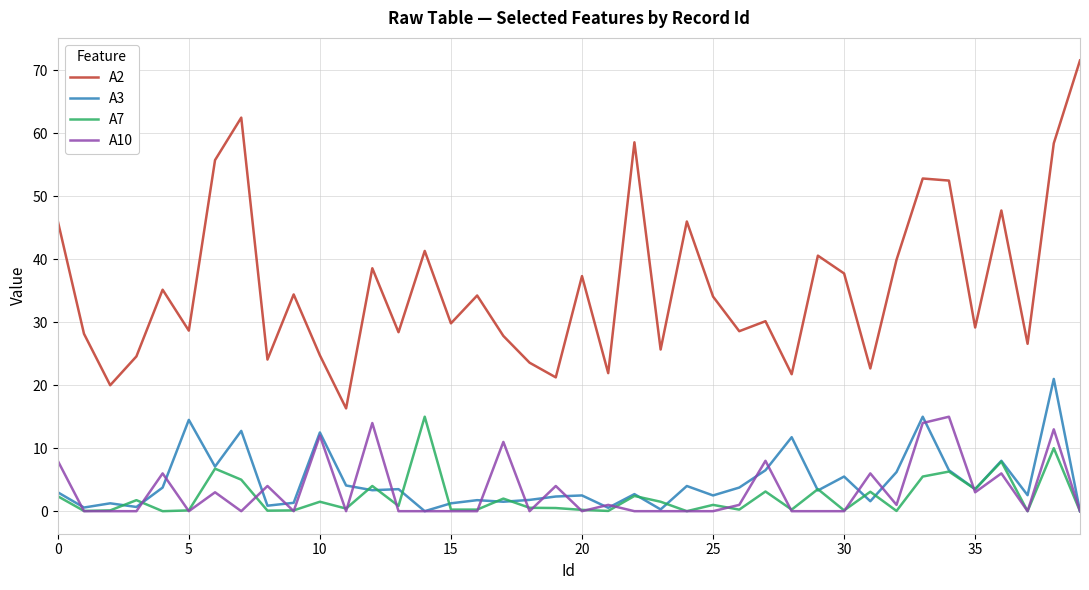

What is the maximum value shown in the chart?

71.6